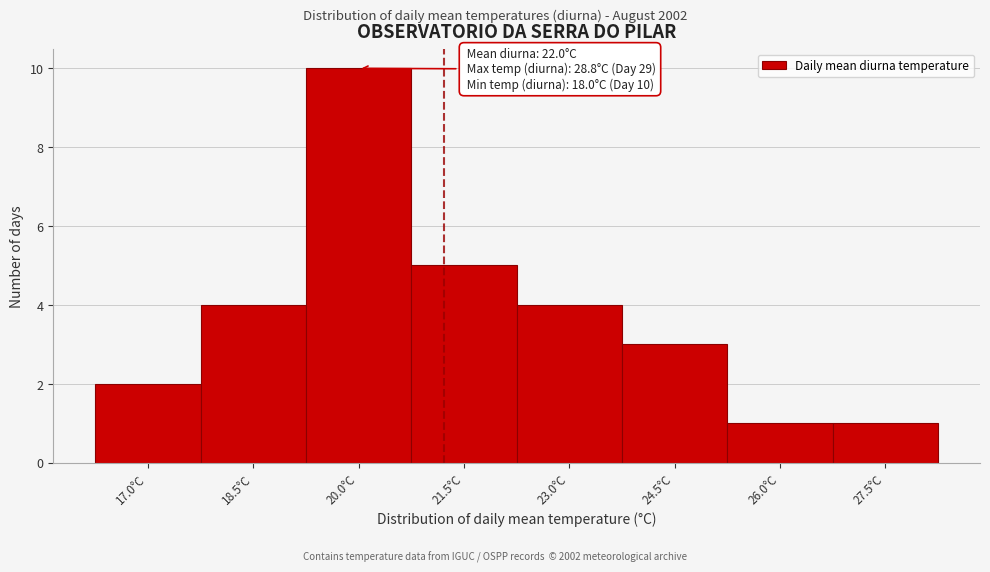

Reading left to right, list all the values displayed in this chart.

17.0°C=2	18.5°C=4	20.0°C=10	21.5°C=5	23.0°C=4	24.5°C=3	26.0°C=1	27.5°C=1